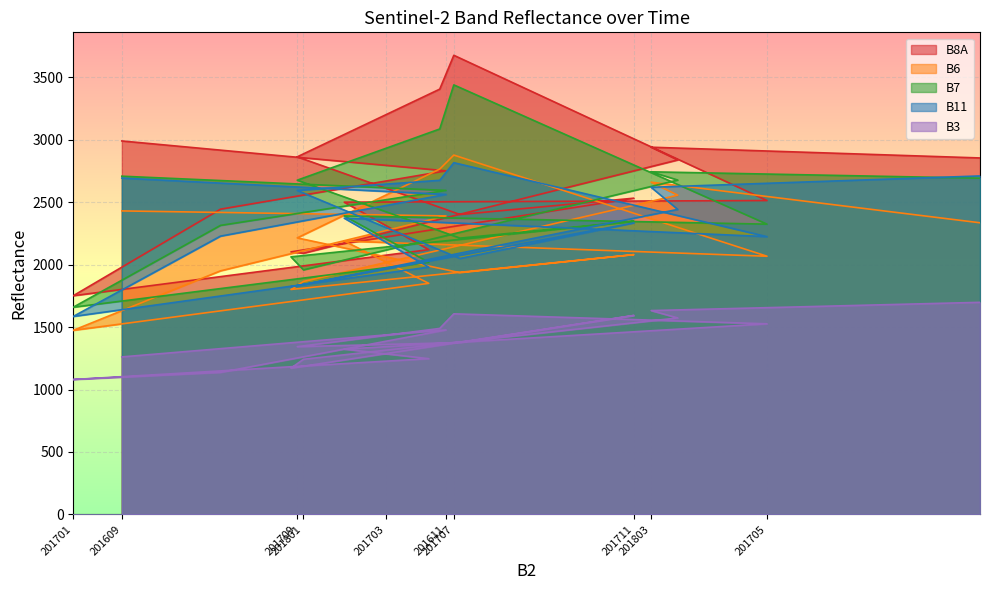

At how many categories does at least one series exceed 3660?

1